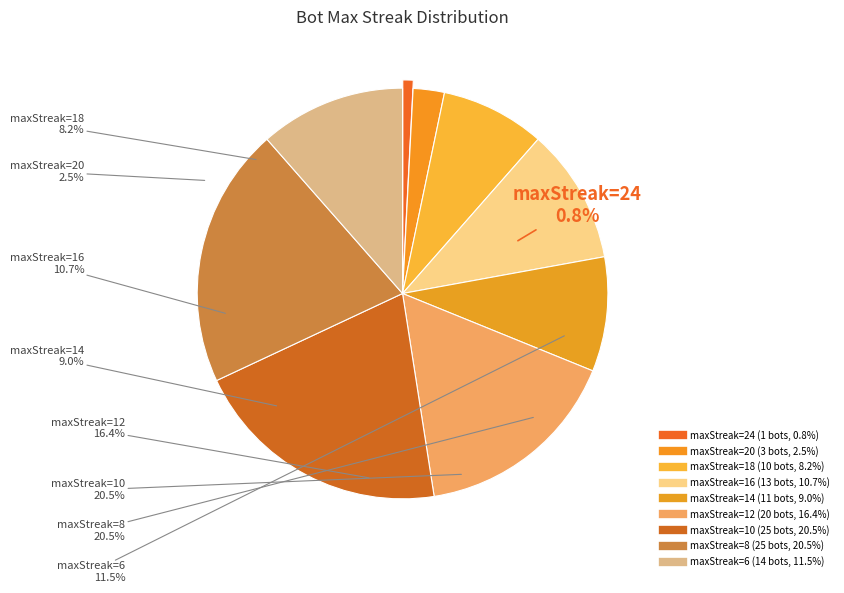

What percentage is the 12 slice, to the nearest percent?

16%